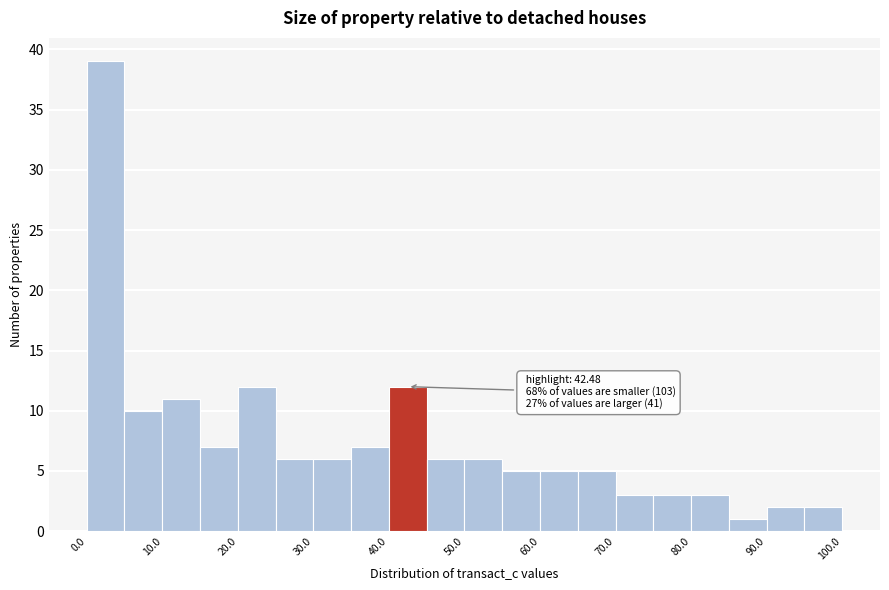

Which range on the x-axis has the tallest bar?

0 to 5